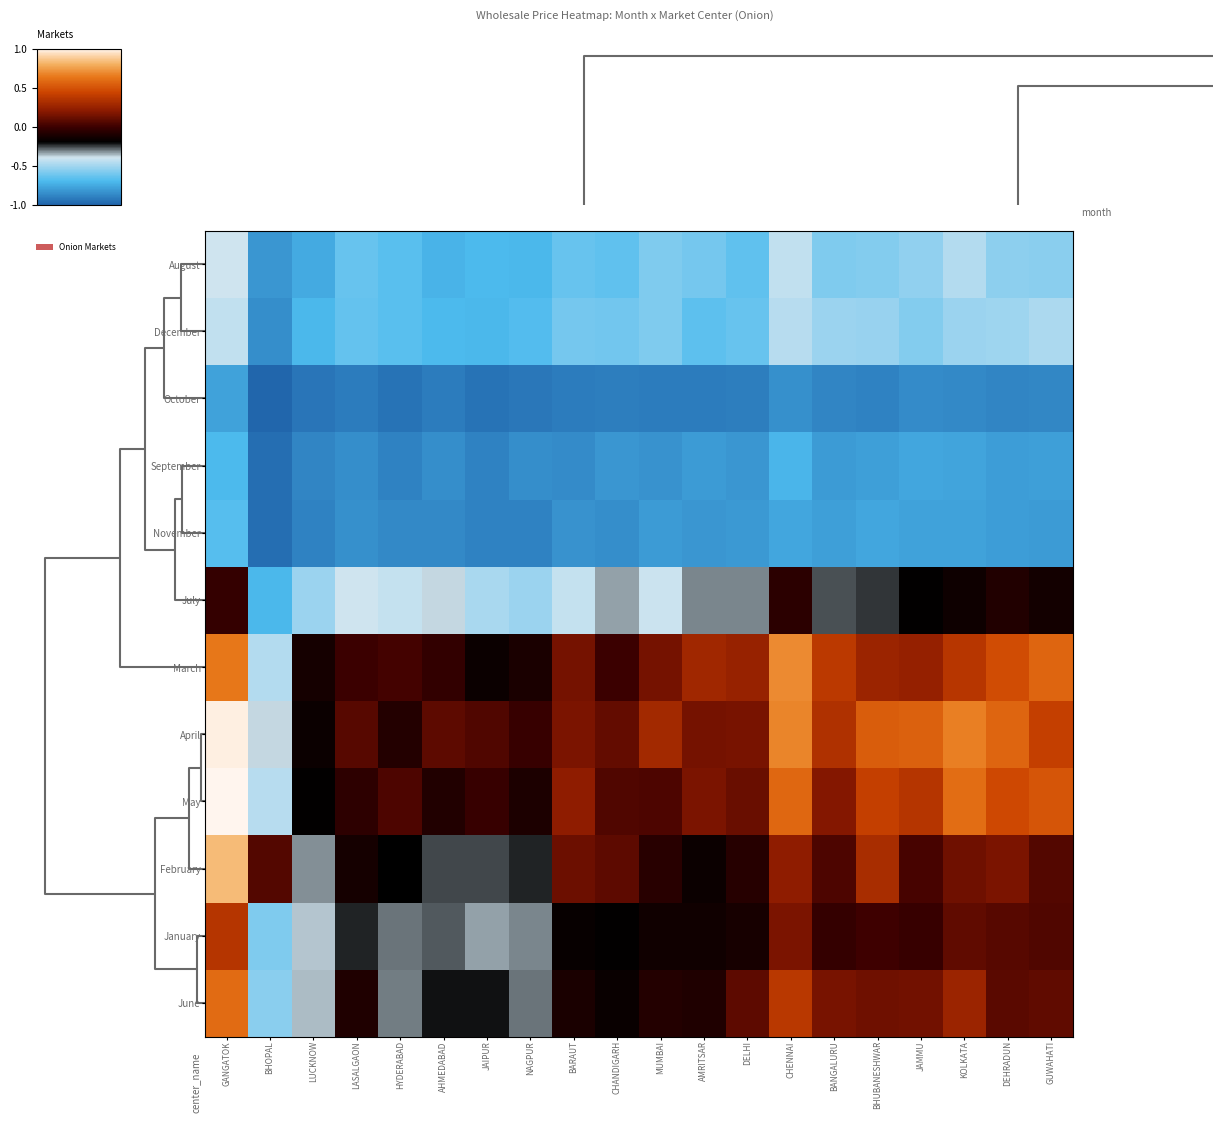

How many categories are shown in the chart?

20